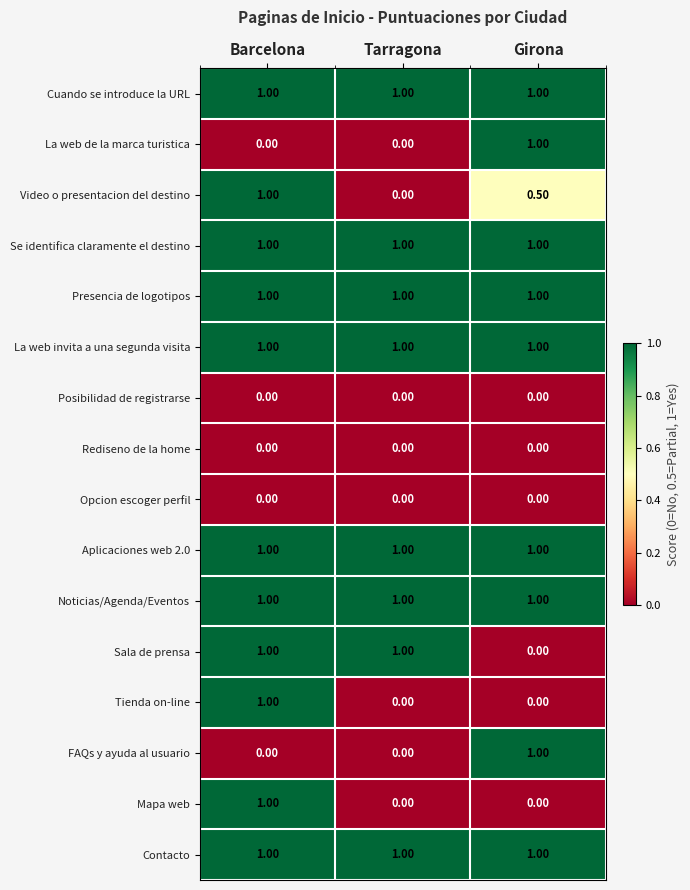

What is the total value across all series at Barcelona?

11.0